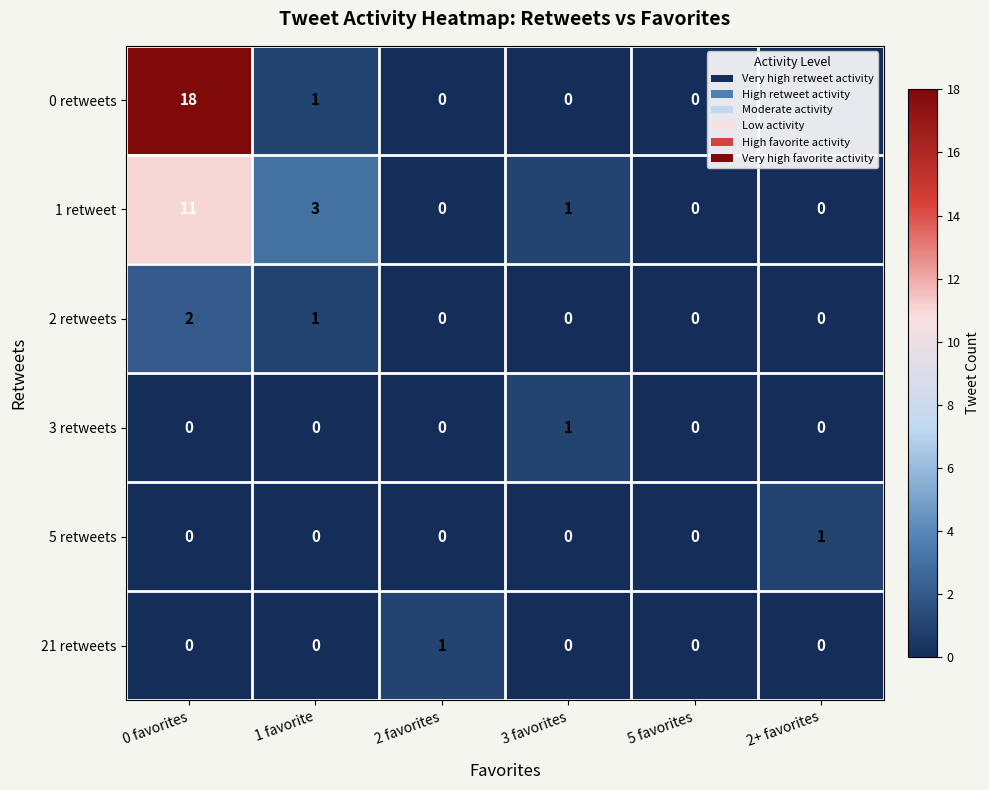

Which series has the largest total across all categories?

0 retweets